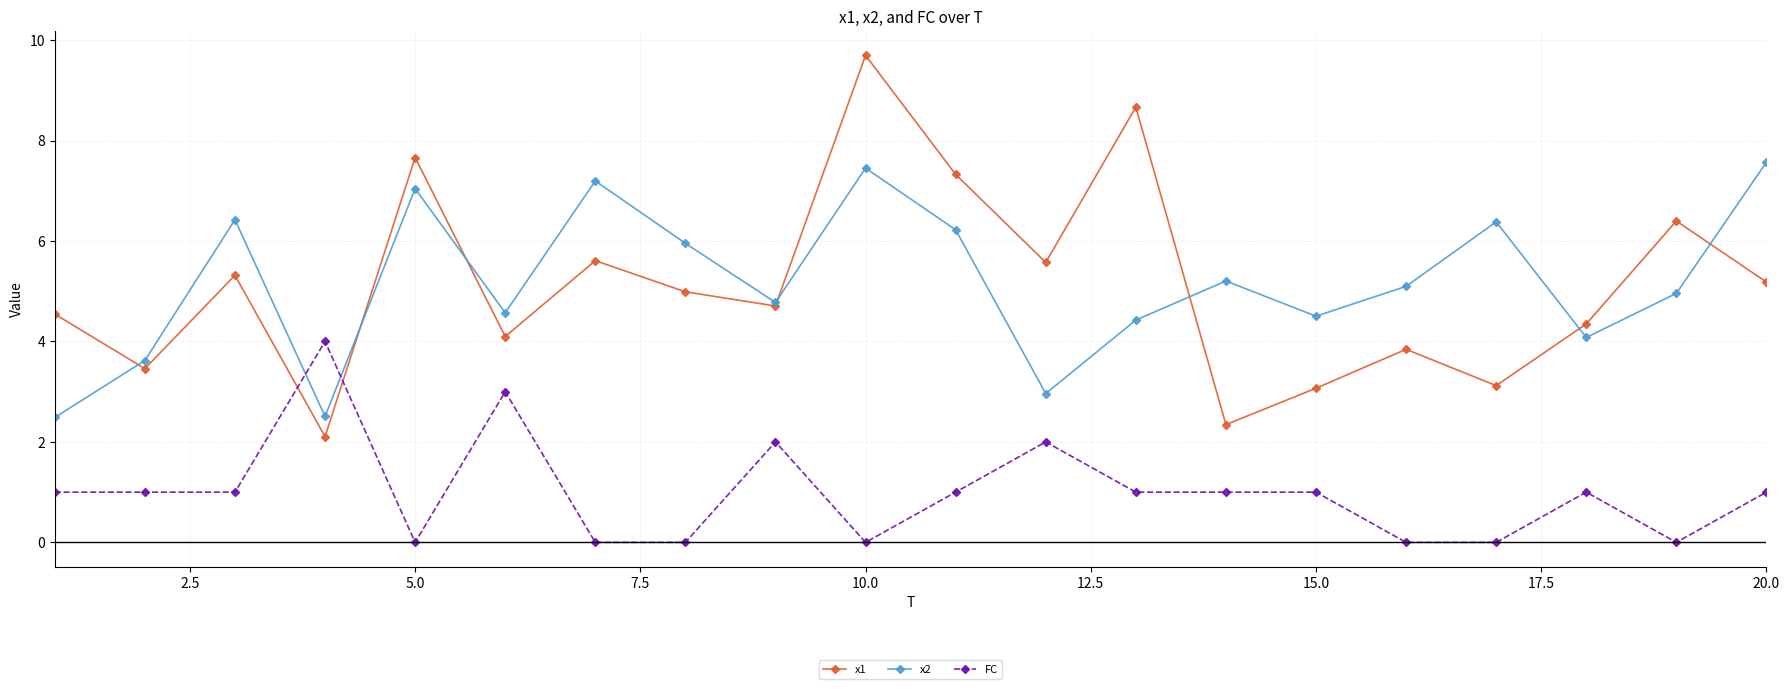

Which series has the largest range (max minus min)?

x1